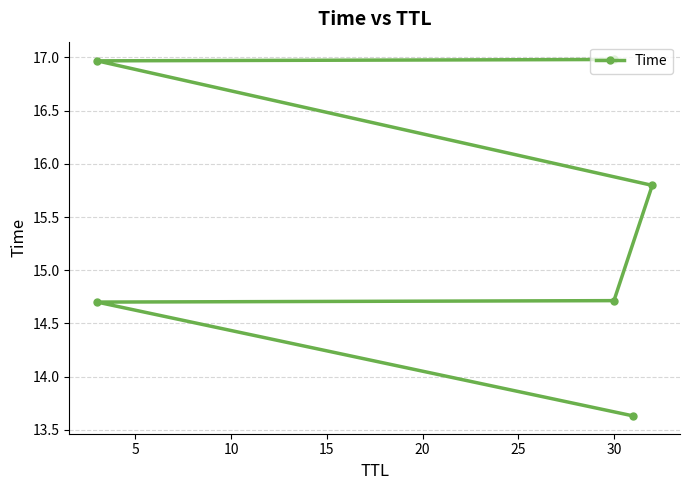

Reading right to left, extract all data points from this chart.

17.0	17.0	15.8	14.7	14.7	13.6